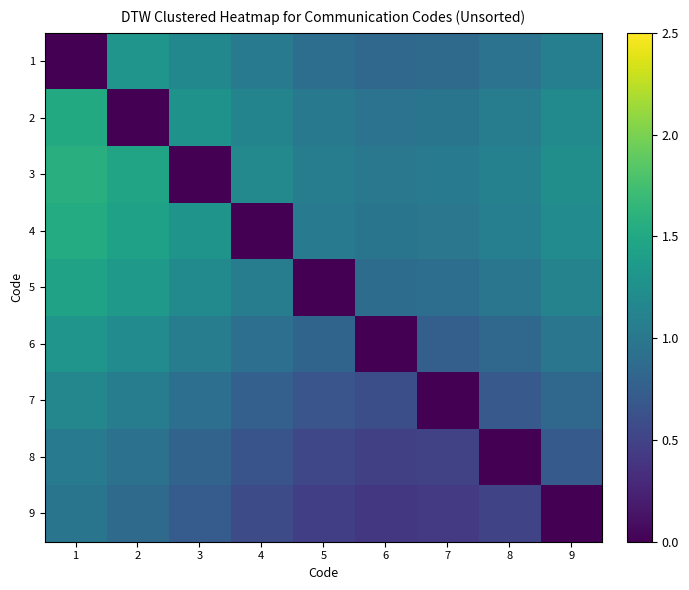

Reading left to right, list all the values displayed in this chart.

1: 1=0.0	2=1.3	3=1.2	4=1.0	5=0.9	6=0.8	7=0.9	8=0.9	9=1.1
2: 1=1.5	2=0.0	3=1.3	4=1.1	5=1.0	6=1.0	7=1.0	8=1.1	9=1.2
3: 1=1.6	2=1.5	3=0.0	4=1.2	5=1.1	6=1.0	7=1.0	8=1.1	9=1.2
4: 1=1.5	2=1.4	3=1.3	4=0.0	5=1.0	6=1.0	7=1.0	8=1.1	9=1.2
5: 1=1.4	2=1.3	3=1.2	4=1.1	5=0.0	6=0.9	7=0.9	8=1.0	9=1.1
6: 1=1.3	2=1.2	3=1.1	4=0.9	5=0.8	6=0.0	7=0.8	8=0.8	9=1.0
7: 1=1.2	2=1.1	3=0.9	4=0.8	5=0.7	6=0.6	7=0.0	8=0.7	9=0.8
8: 1=1.0	2=0.9	3=0.8	4=0.6	5=0.5	6=0.5	7=0.5	8=0.0	9=0.7
9: 1=1.0	2=0.9	3=0.7	4=0.6	5=0.5	6=0.4	7=0.4	8=0.5	9=0.0